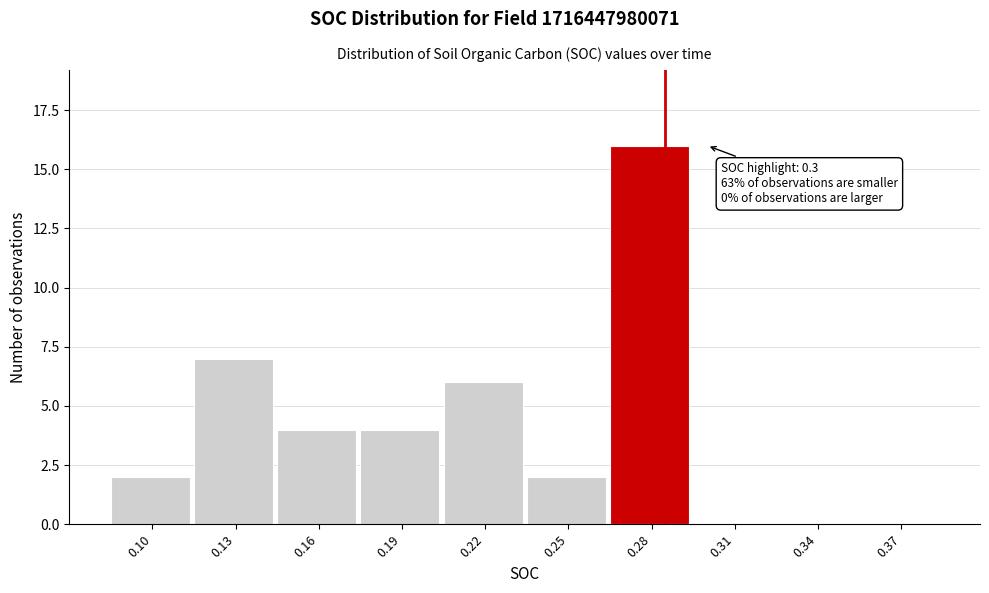

Reading left to right, extract all data points from this chart.

0.10=2	0.13=7	0.16=4	0.19=4	0.22=6	0.25=2	0.28=16	0.31=0	0.34=0	0.37=0